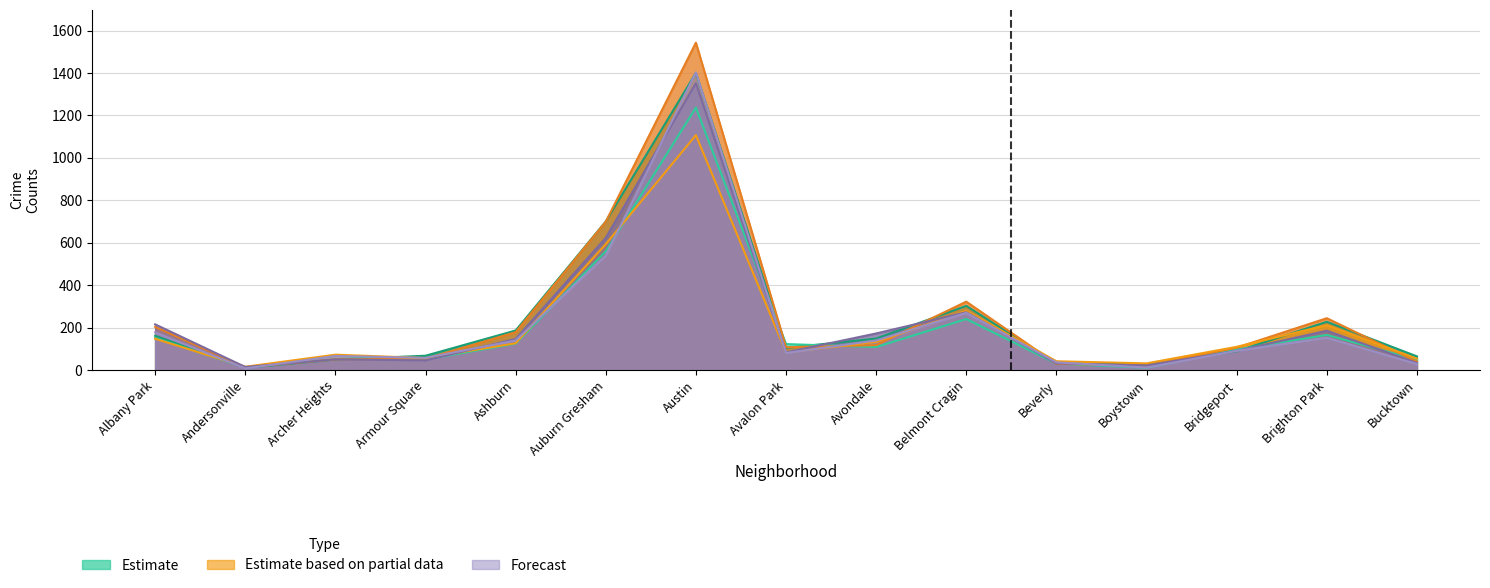

What is the difference between the maximum and minimum values in the 2021 series?

1227